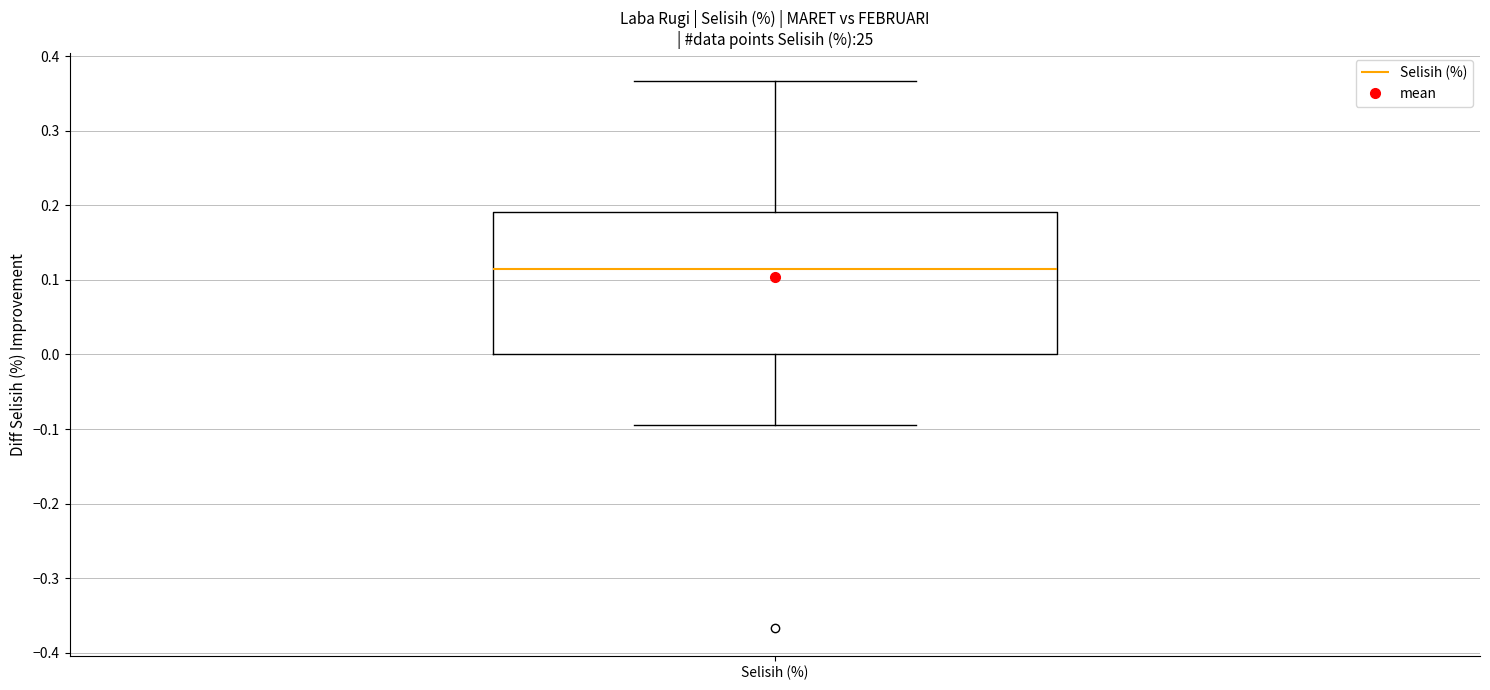

Where does the lower whisker of the box for Selisih (%) end on the y-axis? The values are not printed on the chart, so give them approximately, as read against the axis.

-0.10